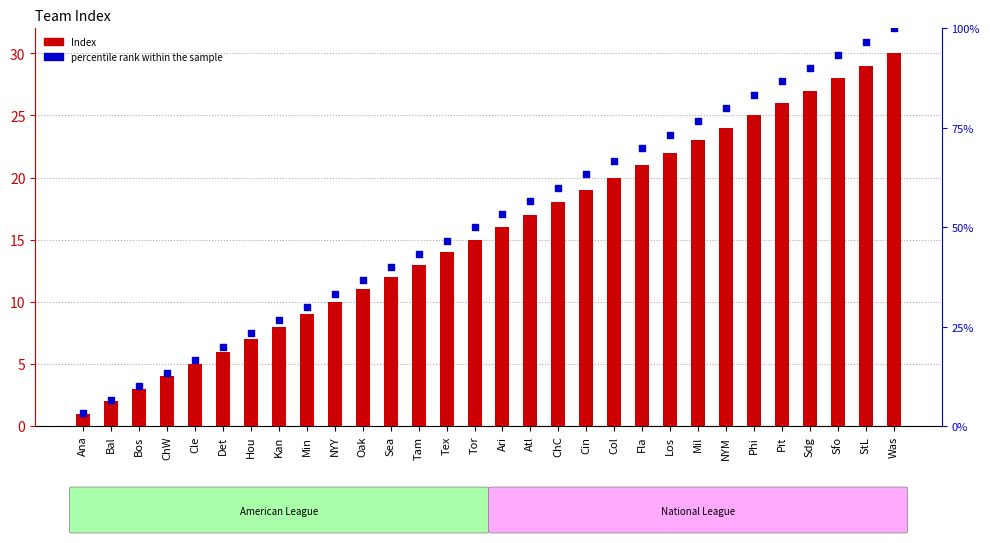

Which series reaches the maximum Y coordinate?

percentile rank within the sample